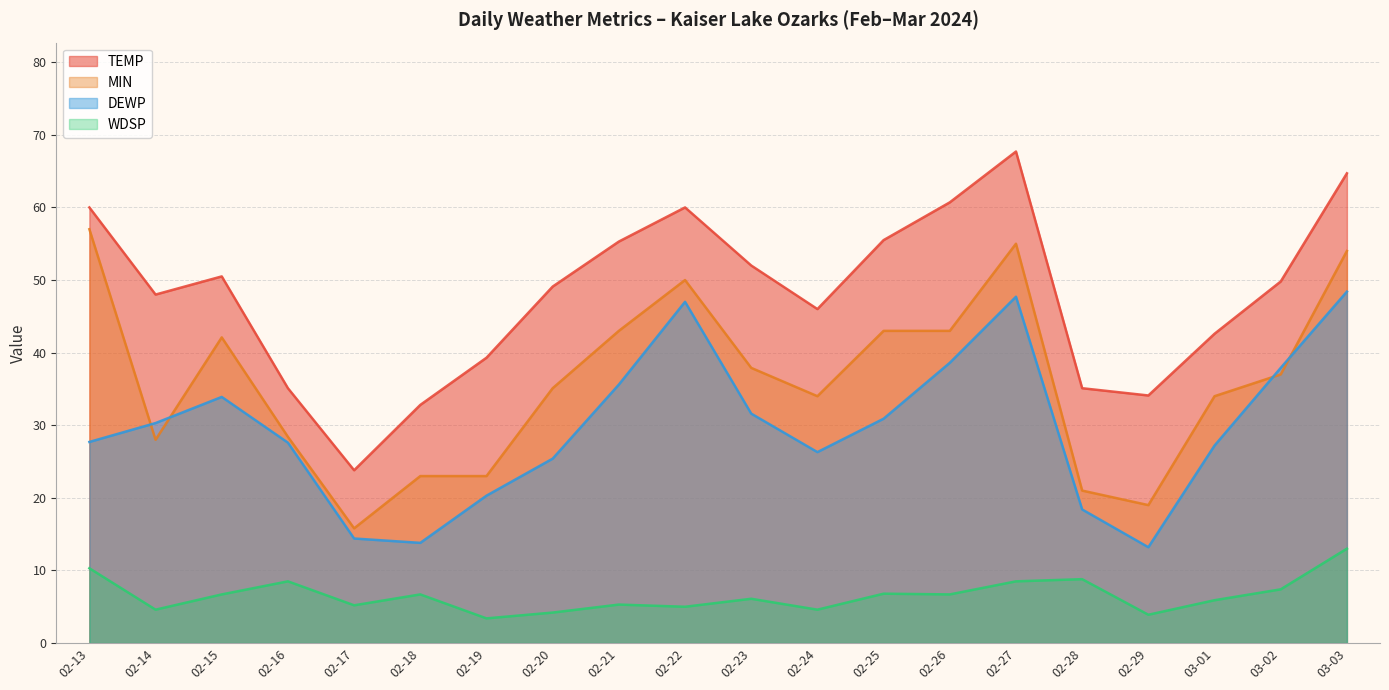

Rank the series by their maximum value, from lowest to highest.

WDSP, DEWP, MIN, TEMP